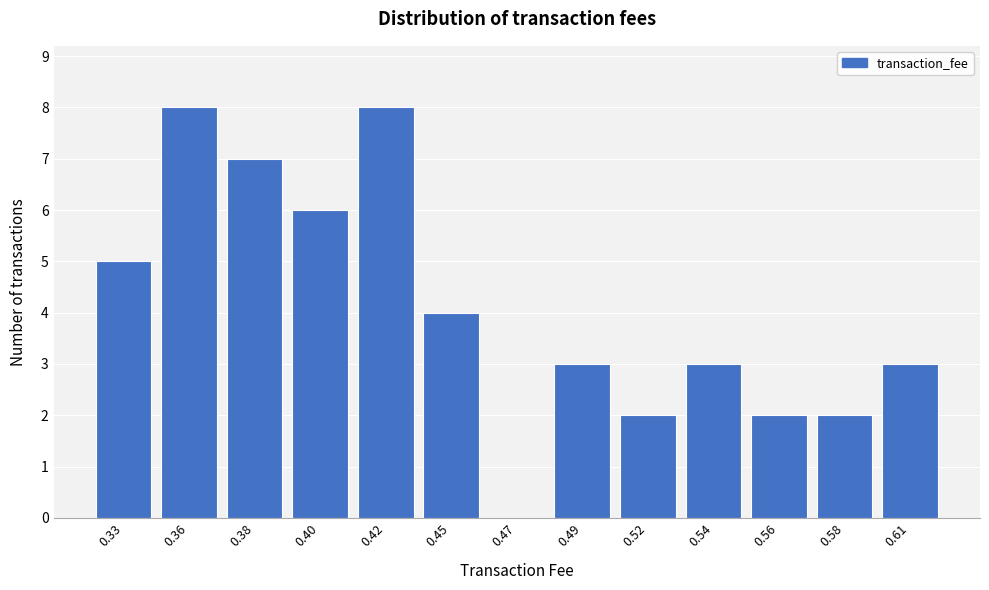

Reading left to right, extract all data points from this chart.

0.33=5	0.36=8	0.38=7	0.40=6	0.42=8	0.45=4	0.47=0	0.49=3	0.52=2	0.54=3	0.56=2	0.58=2	0.61=3